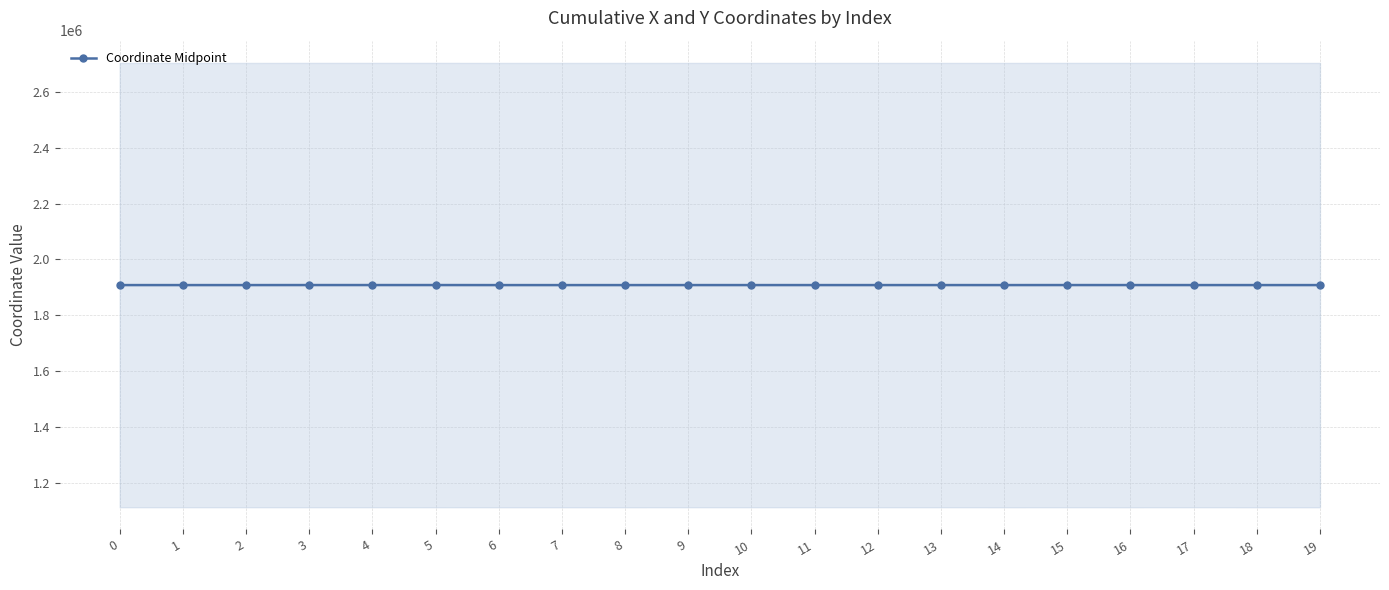

Does the chart have visible grid lines?

Yes